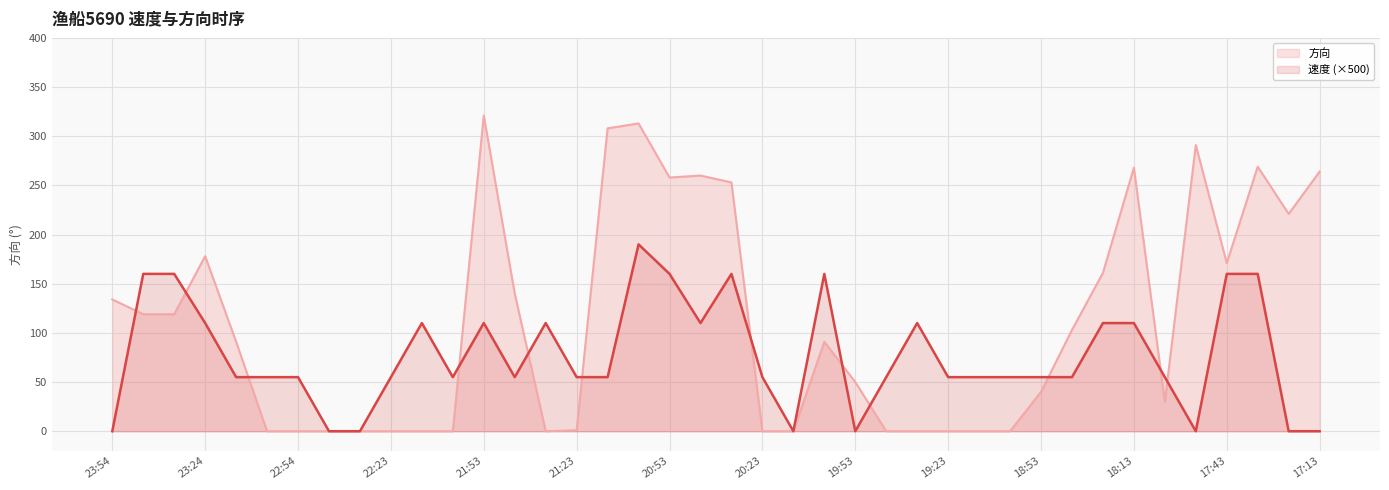

What is the value of the 速度 point at the 10th from the left?

55